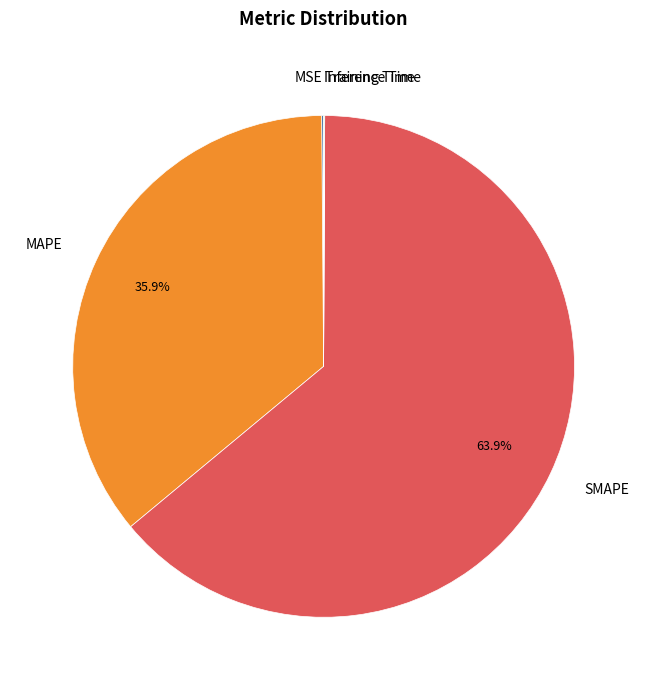

Is there any slice that represents more than half of the pie?

Yes